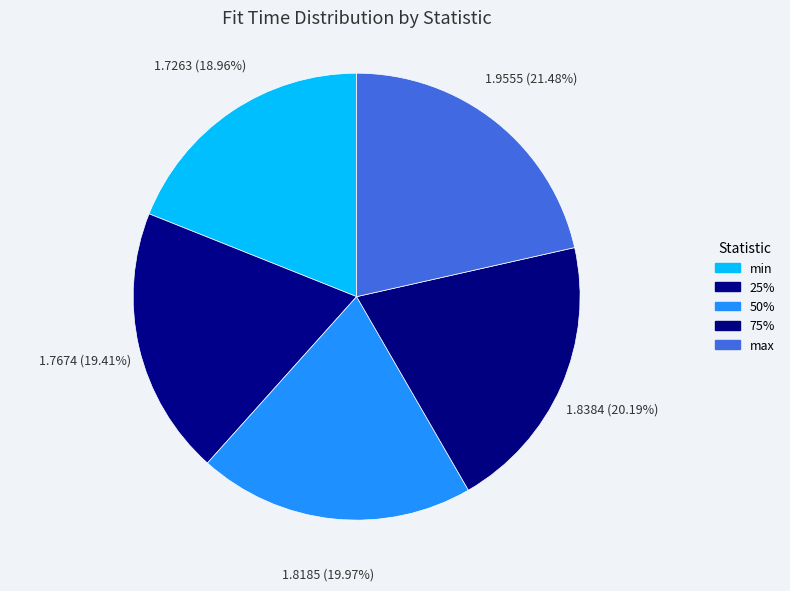

How many segments does this pie chart have?

5